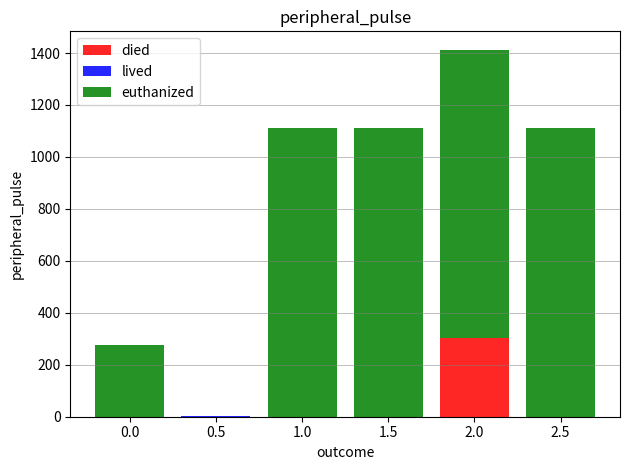

The value of died at 0.0 is 0.0. True or false?

True